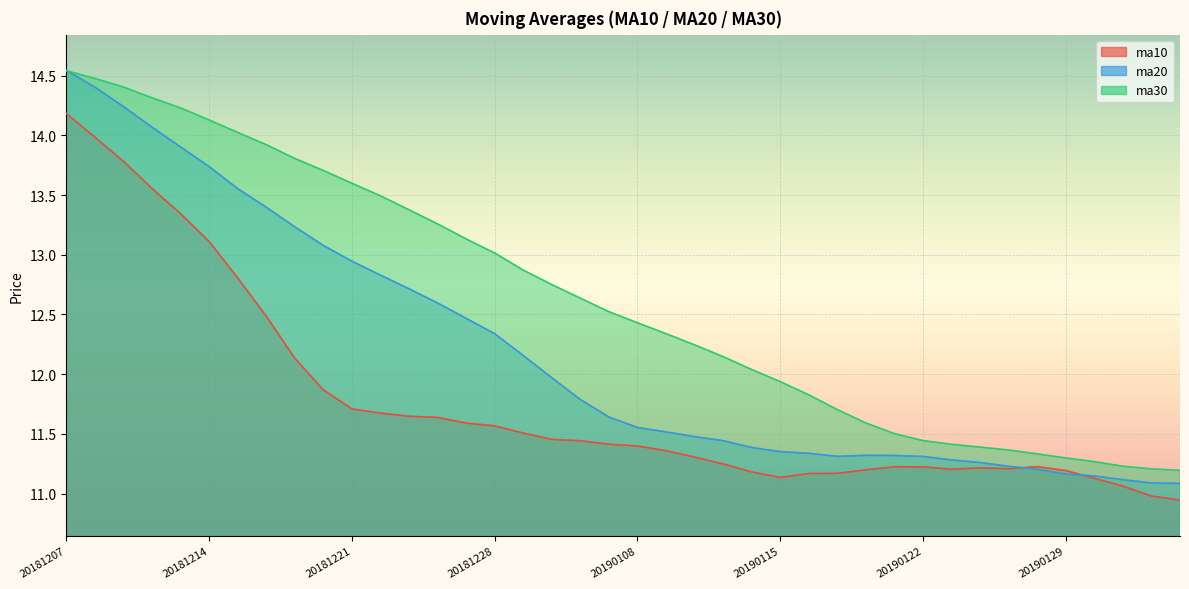

What is the difference between the second highest and minimum values in the ma20 series?

3.3